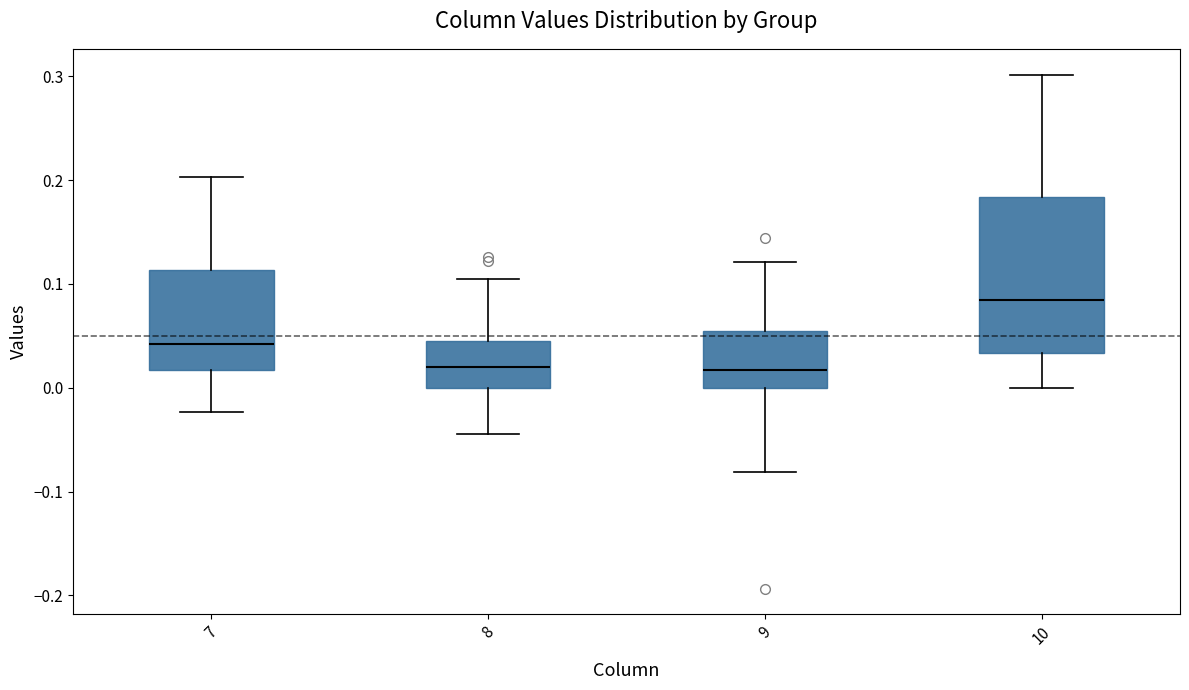

Comparing the boxes themselves (not the whiskers), which one is the tallest?

10